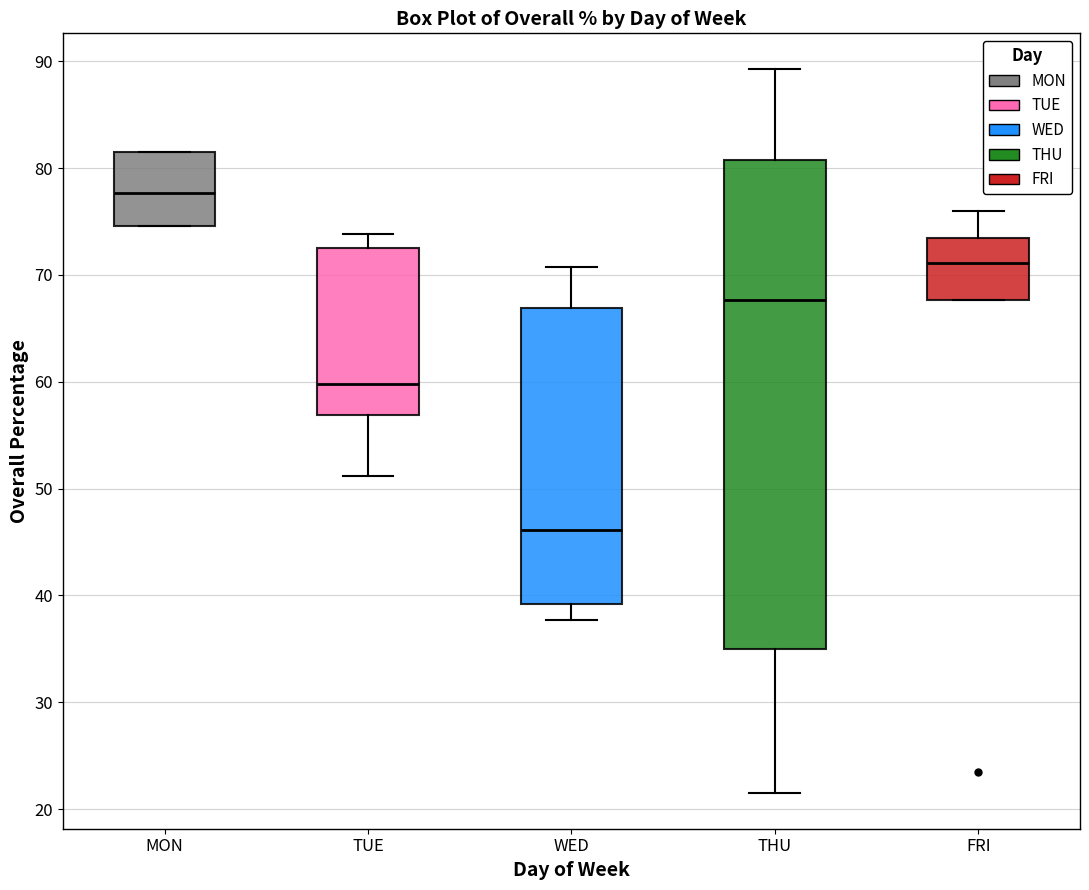

Reading left to right, read every box against the y-axis: the position of its median line, the range the box covers, and the ends of its whiskers. The values are not printed on the chart, so give them approximately, as read against the axis.

MON: median 78, box 75 to 82, whiskers 75 to 82
TUE: median 60, box 57 to 73, whiskers 51 to 74
WED: median 46, box 39 to 67, whiskers 38 to 71
THU: median 68, box 35 to 81, whiskers 22 to 89
FRI: median 71, box 68 to 73, whiskers 68 to 76